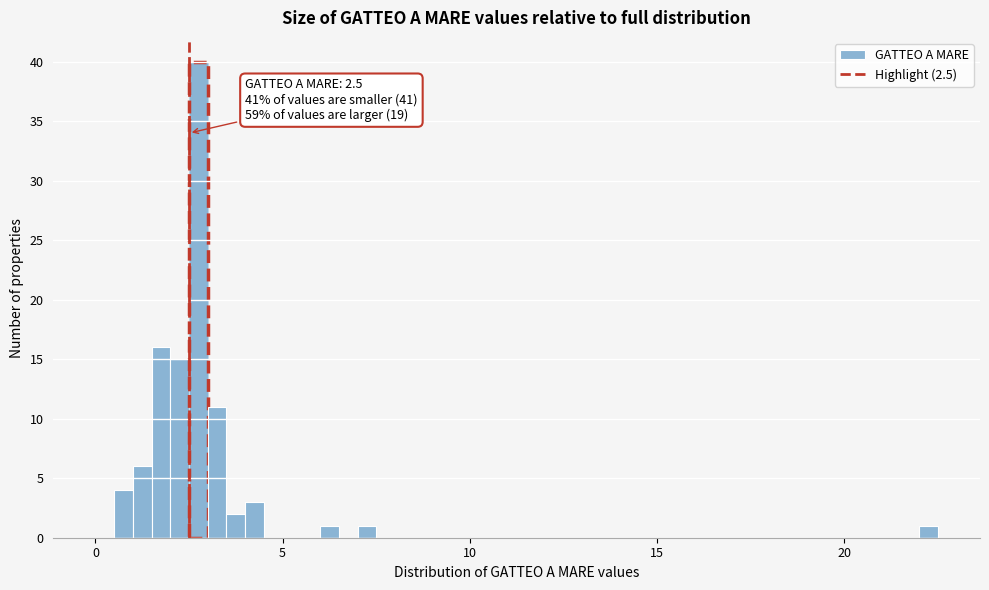

Read against the x-axis, roughly where is the centre of the tallest bar?

3.0